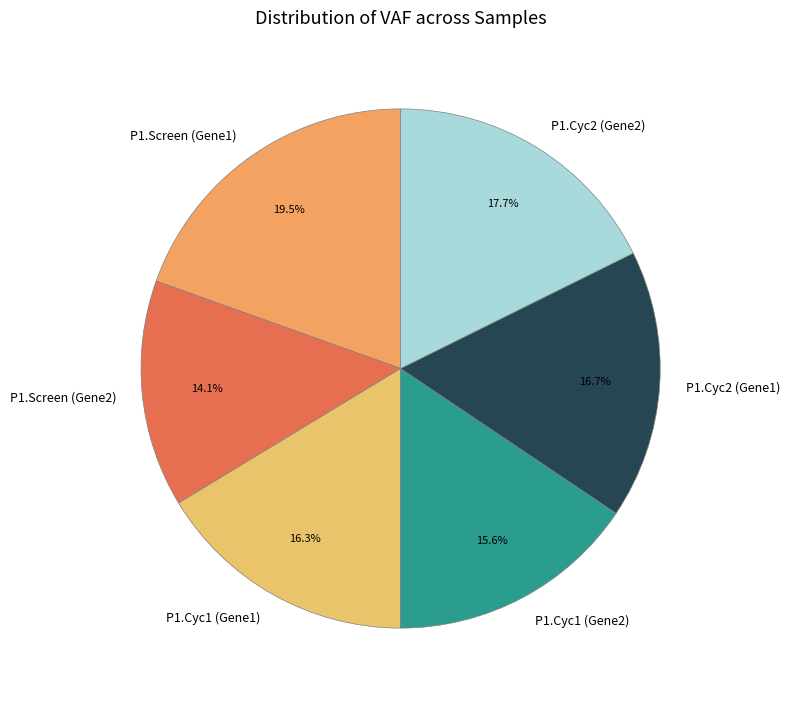

What is the smallest slice in the pie chart?

P1.Screen (Gene2)